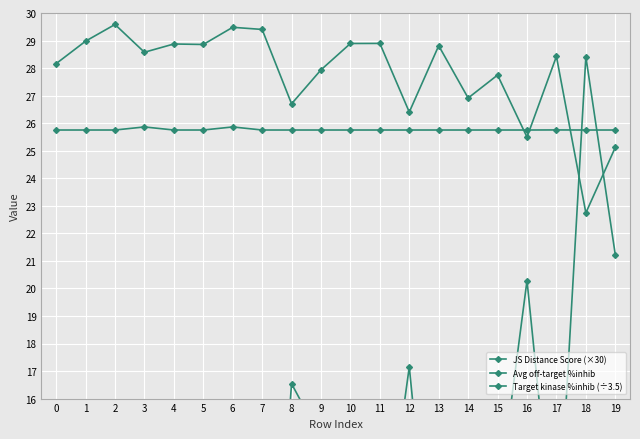

How many data points does each series have?

20